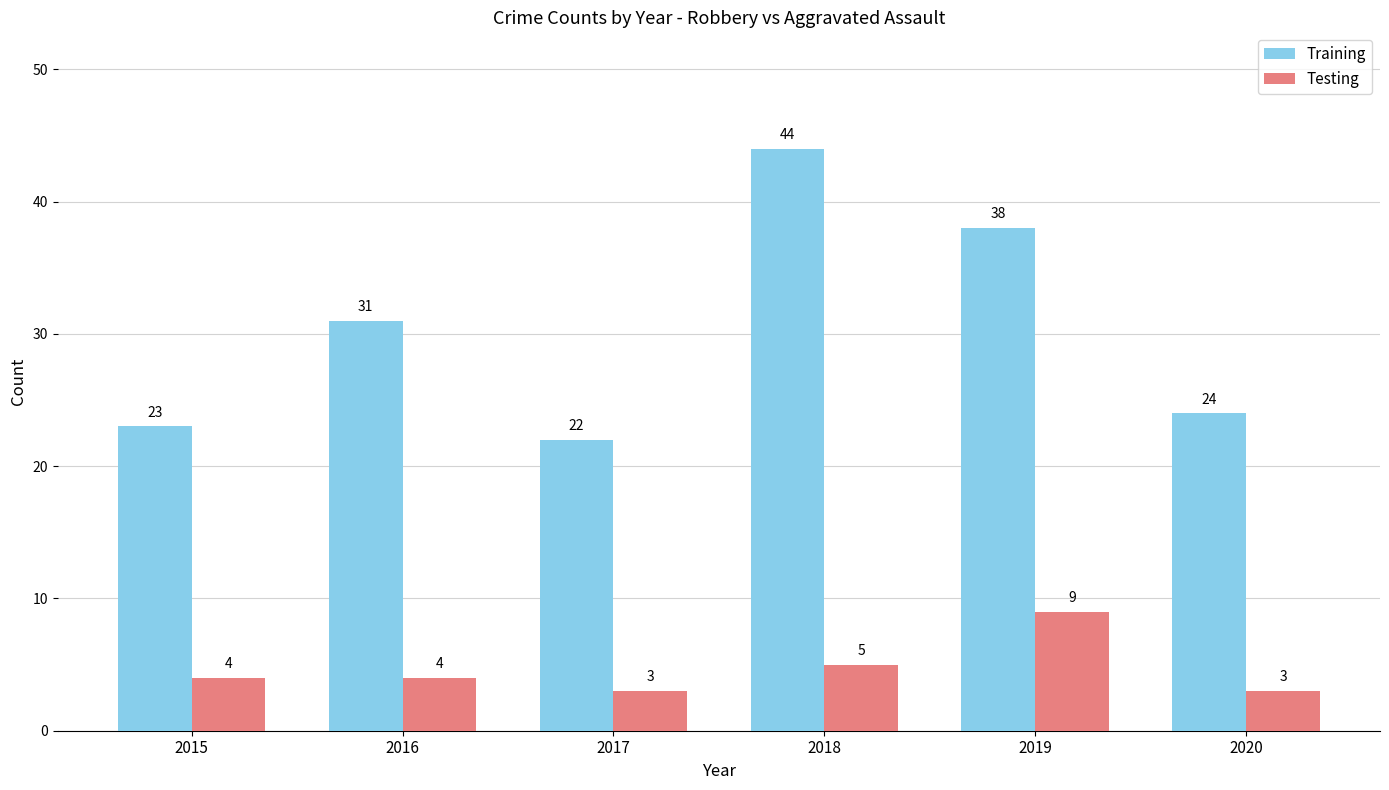

What is the difference between the second highest and second lowest values in the Testing series?

2